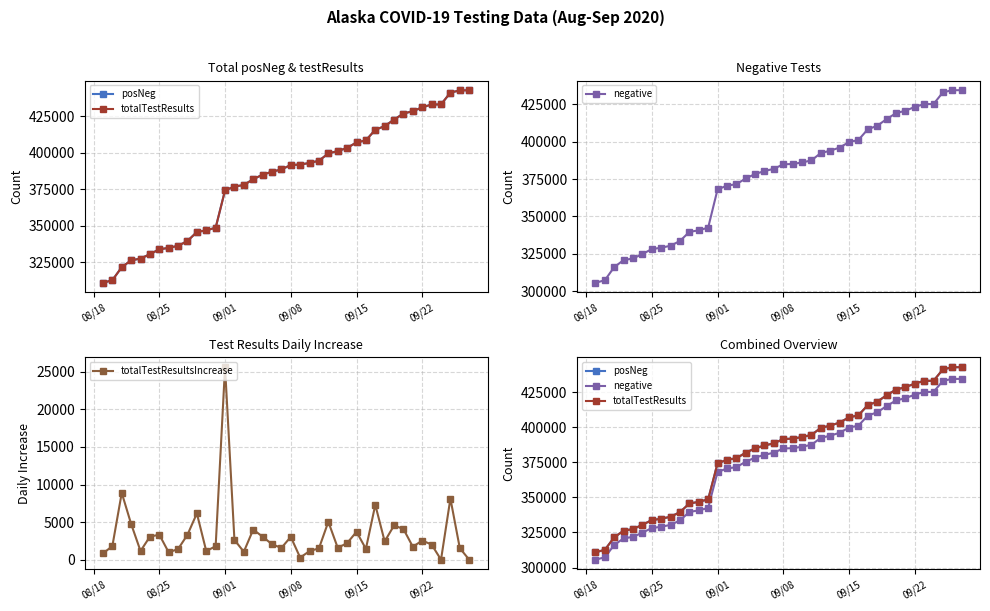

Reading right to left, list all the values displayed in this chart.

posNeg: 442985	442869	441332	433198	433198	431191	428645	426925	422850	418293	415863	408564	407124	403413	401213	399629	394586	393077	391937	391656	388621	387057	385002	381937	377936	376884	374255	348630	346839	345695	339538	336220	334804	333831	330503	327440	326287	321535	312647	310849
totalTestResults: 442869	442869	441332	433198	433198	431191	428645	426925	422850	418293	415863	408564	407124	403413	401213	399629	394586	393077	391937	391656	388621	387057	385002	381937	377936	376884	374255	348630	346839	345695	339538	336220	334804	333831	330503	327440	326287	321535	312647	310849
negative: 434554	434554	433130	425257	425257	423305	420807	419158	415176	410706	408392	401199	399811	396143	394020	392498	387562	386162	385147	384932	381931	380401	378435	375468	371597	370651	368095	342505	340753	339660	333615	330419	329085	328165	324875	321882	320793	316132	307315	305602
totalTestResultsIncrease: 0	1537	8134	0	2007	2546	1720	4075	4557	2430	7299	1440	3711	2200	1584	5043	1509	1140	281	3035	1564	2055	3065	4001	1052	2629	25625	1791	1144	6157	3318	1416	973	3328	3063	1153	4752	8888	1798	840